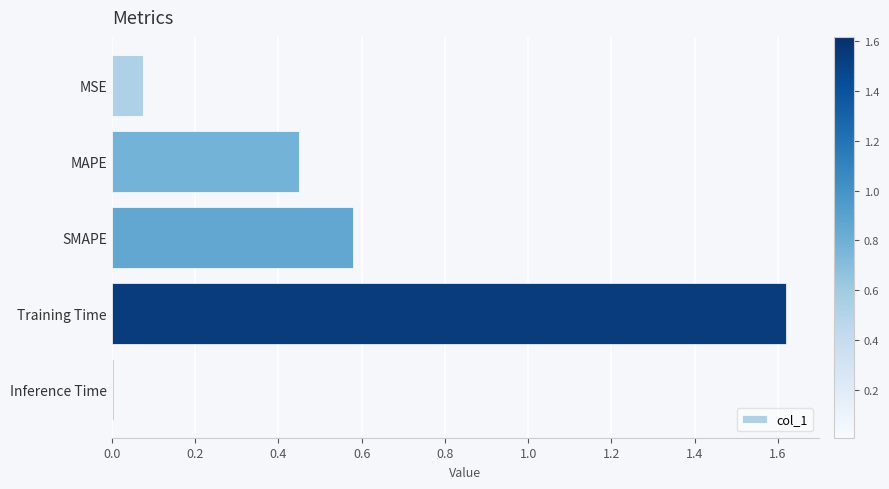

Count the number of data series in this chart.

1